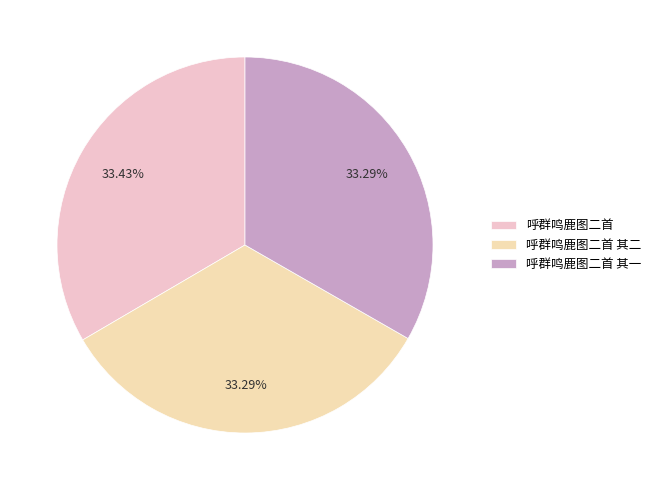

Is there any slice that represents more than half of the pie?

No